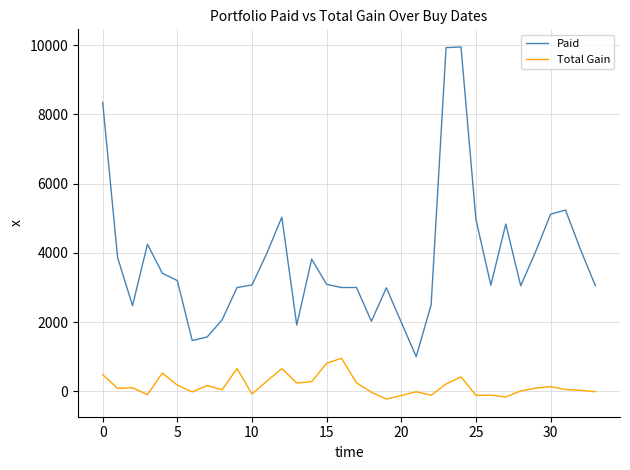

What is the minimum value shown in the chart?

-227.5